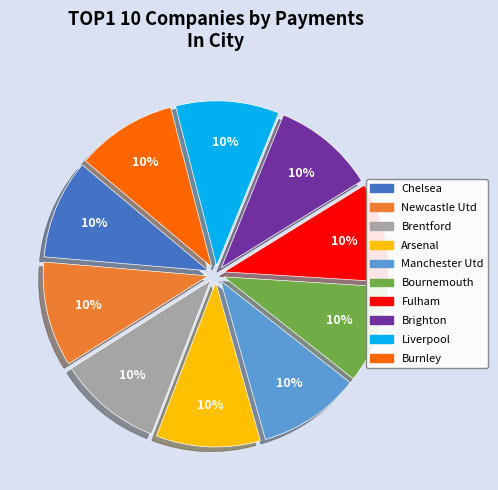

True or false: Arsenal accounts for 10% of the total.

True